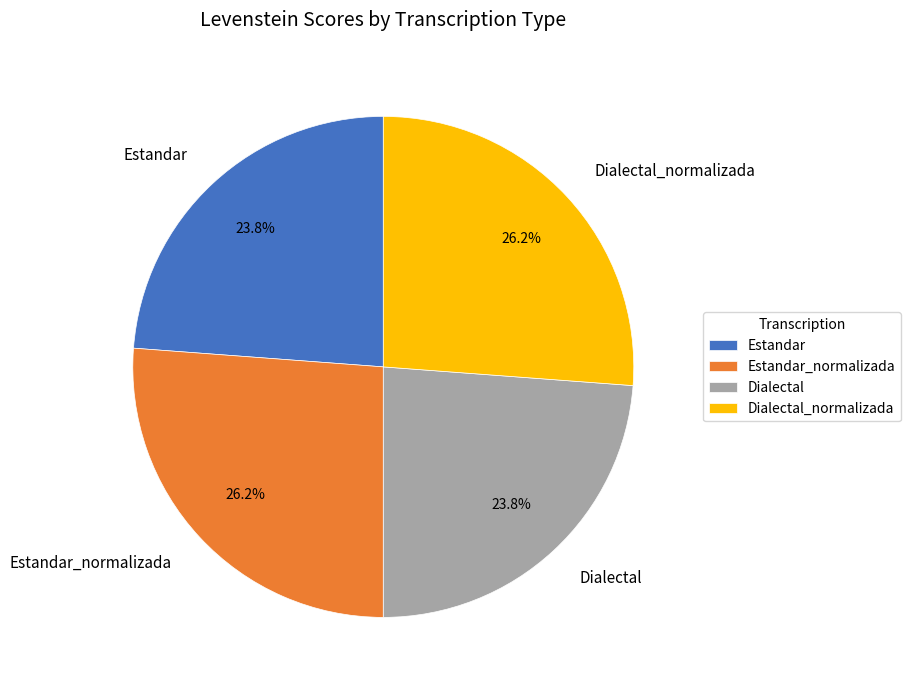

How many slices are in this pie chart?

4